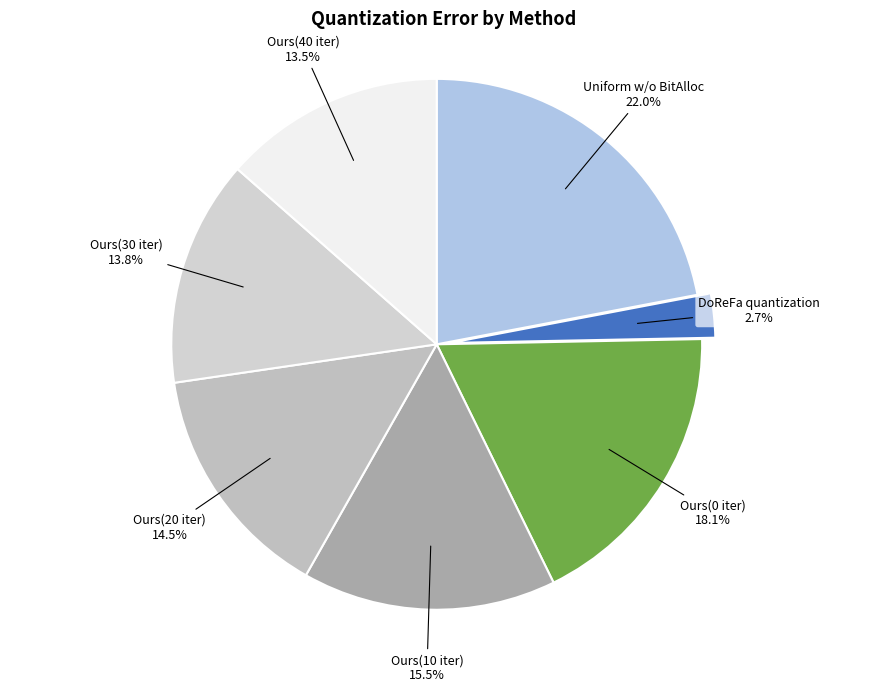

What is the ratio of the value at Ours(30 iter) to the value at Ours(10 iter)?

0.9